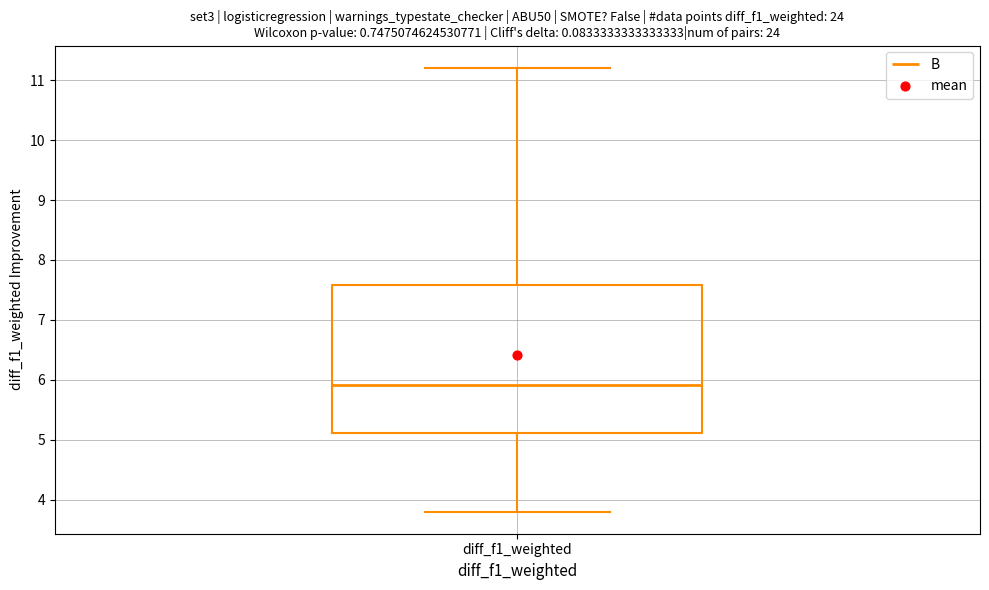

Read this box plot against the y-axis: the position of the median line, the range covered by the box, and the ends of both whiskers. The values are not printed on the chart, so give them approximately, as read against the axis.

median 5.9, box 5.1 to 7.6, whiskers 3.8 to 11.2